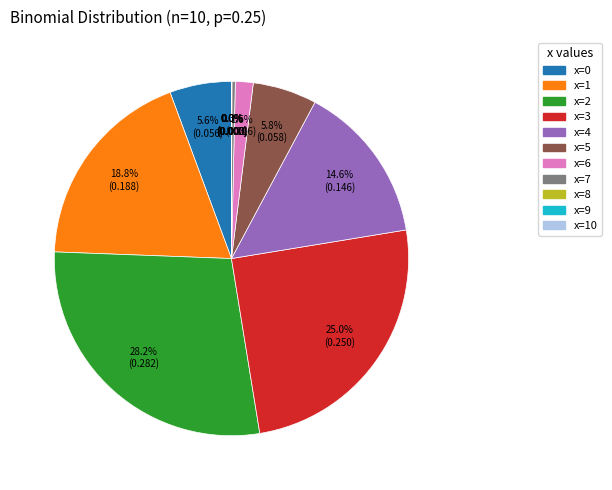

Is there any slice that represents more than half of the pie?

No